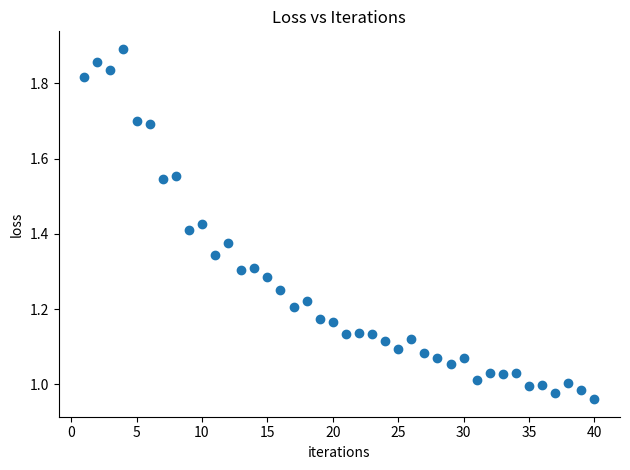

What is the range of Y values (max minus min)?

0.9